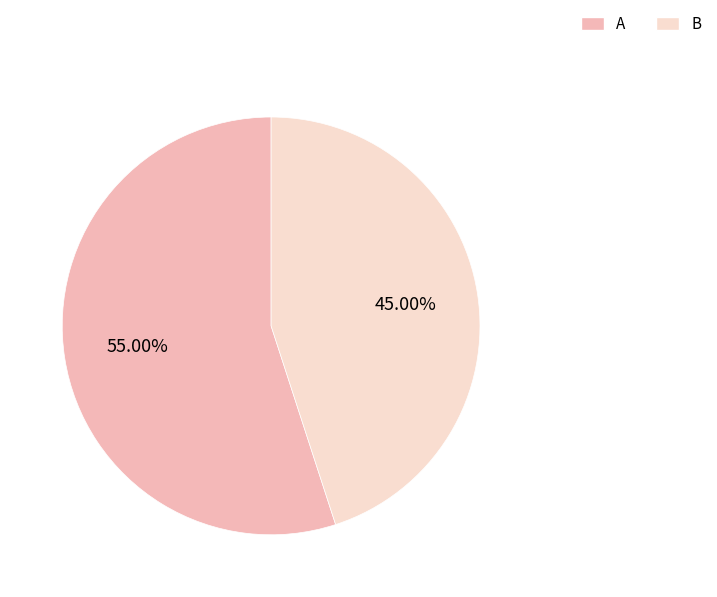

Which category has the biggest portion of the pie?

A